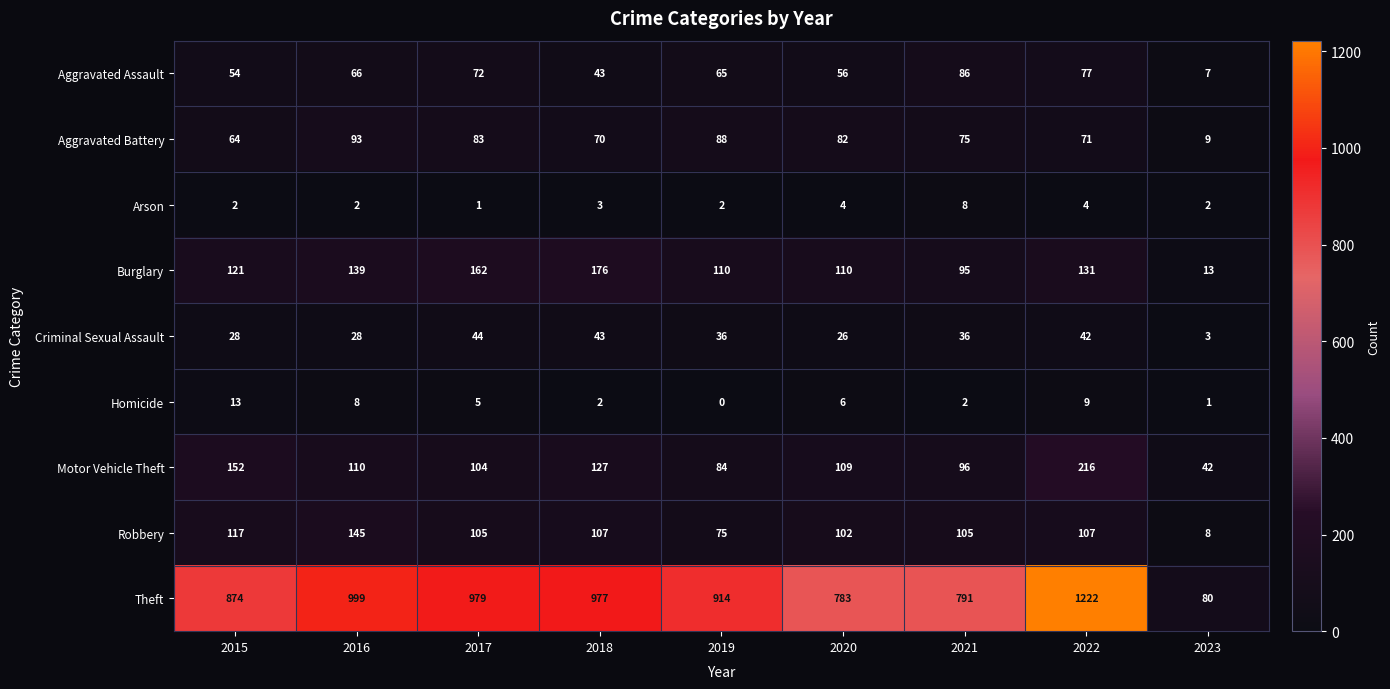

The Theft series shows 118 at 2023. True or false?

False